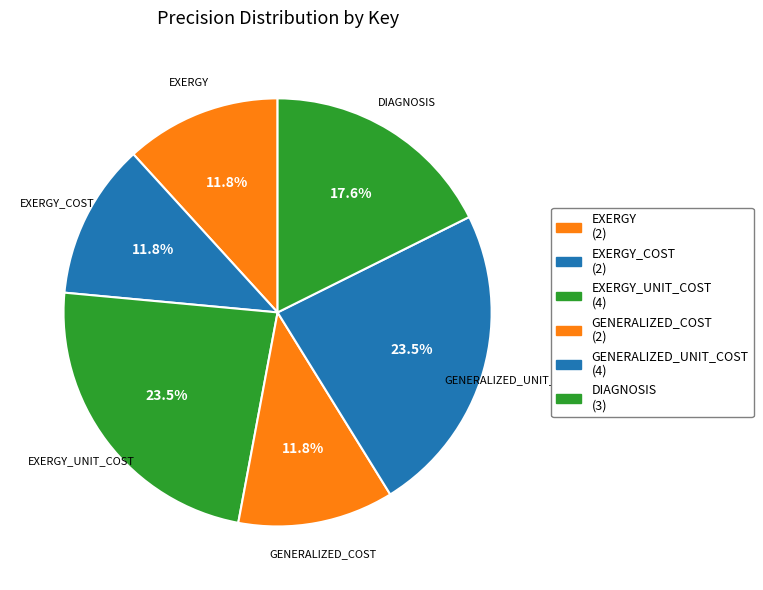

The EXERGY slice represents 12% of the pie. True or false?

True